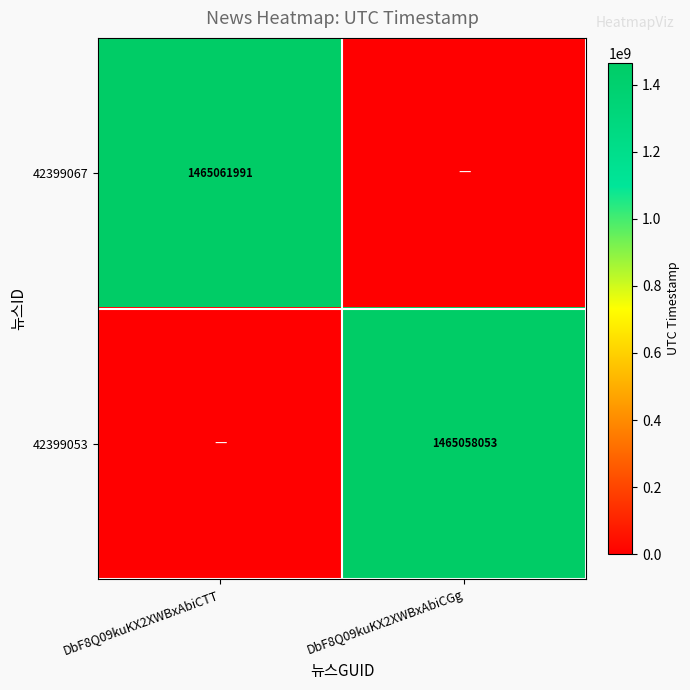

The 42399053 series shows 2023833619 at DbF8Q09kuKX2XWBxAbiCGg. True or false?

False